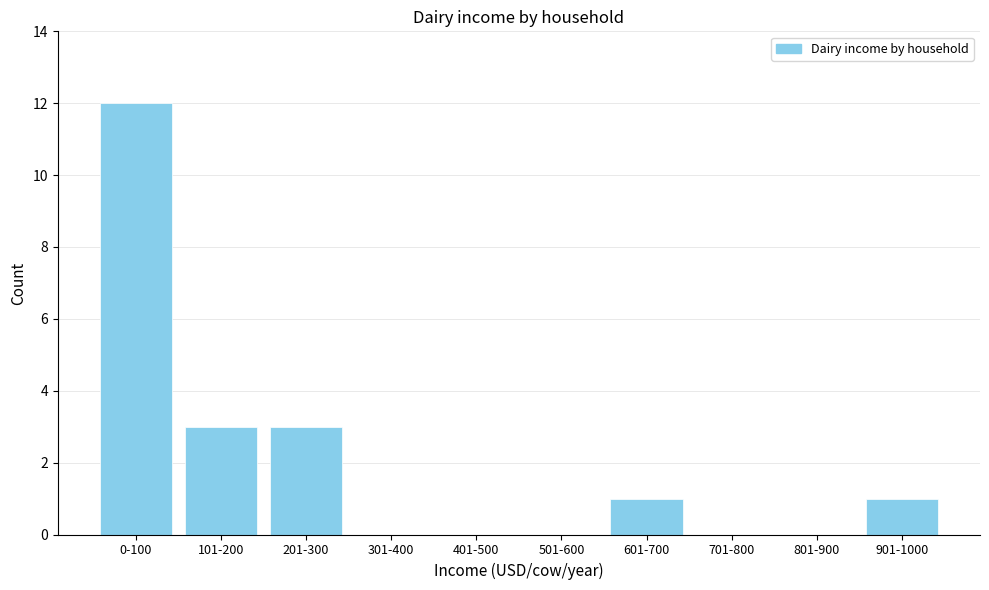

Reading left to right, extract all data points from this chart.

0-100=12	101-200=3	201-300=3	301-400=0	401-500=0	501-600=0	601-700=1	701-800=0	801-900=0	901-1000=1